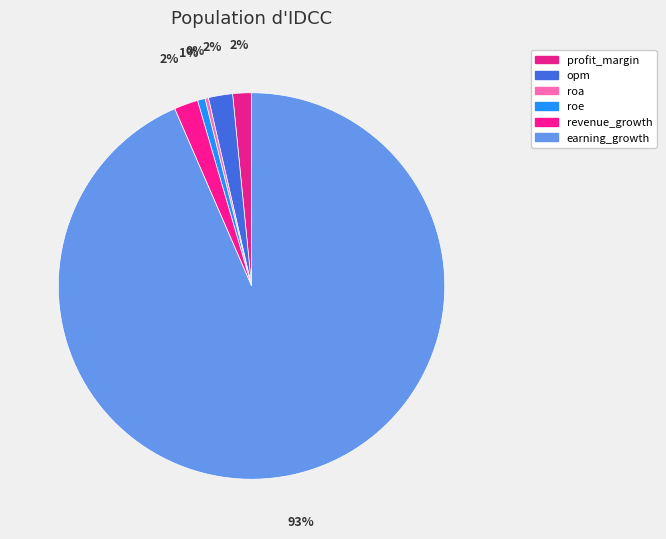

Is there a majority slice in this chart?

Yes